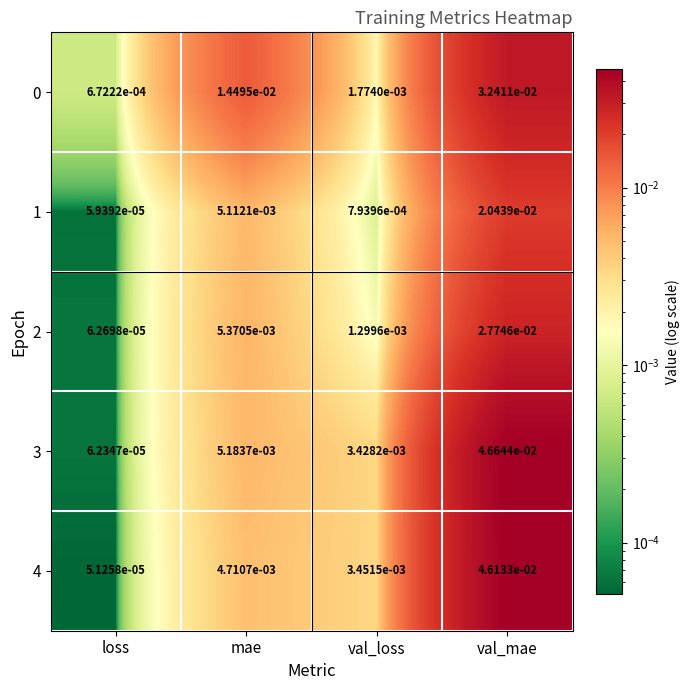

List the labels in order of 3 value, smallest first.

loss, val_loss, mae, val_mae